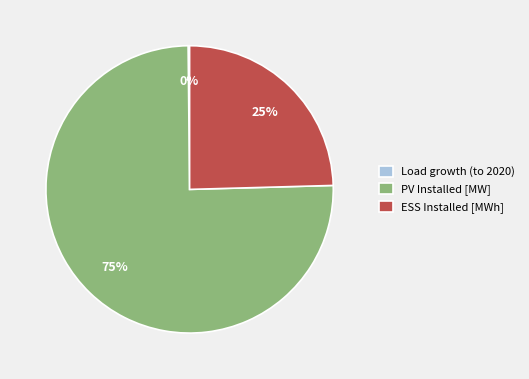

To the nearest percent, what is the difference between the largest and smallest slice percentages?

75%